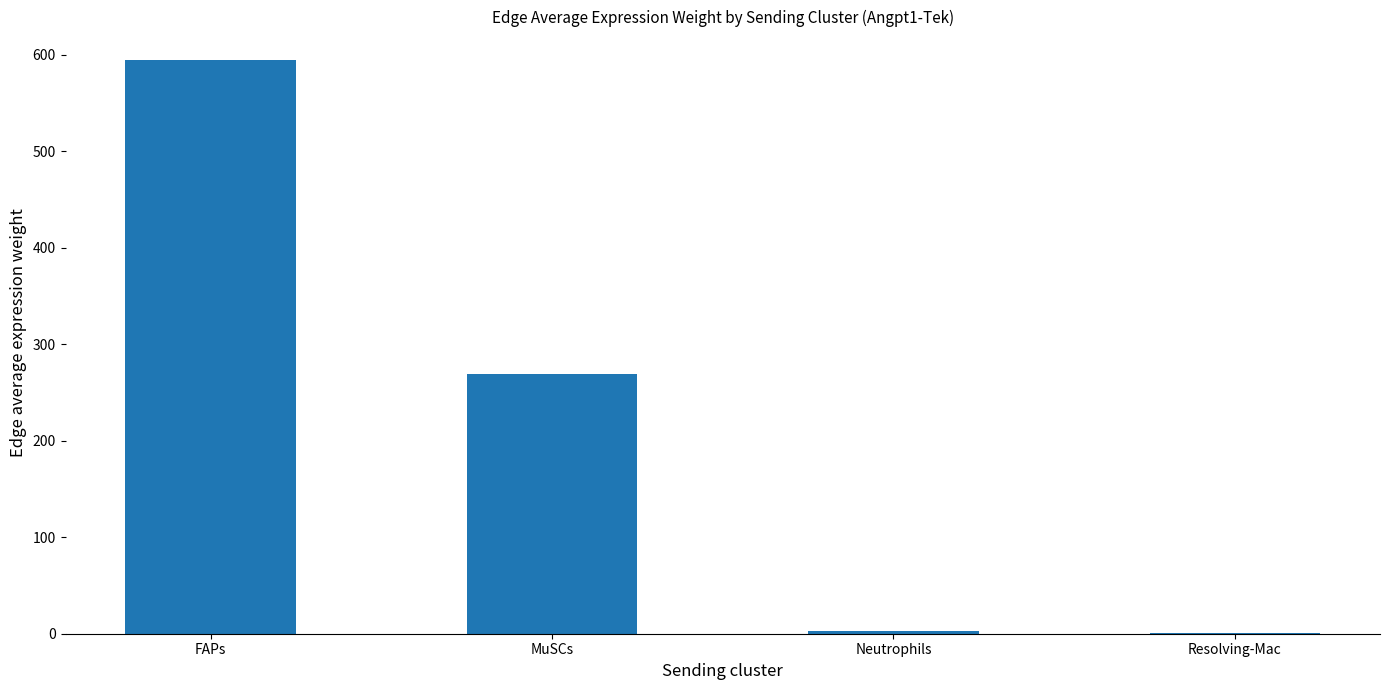

The chart shows a value of 268.9 at MuSCs. True or false?

True